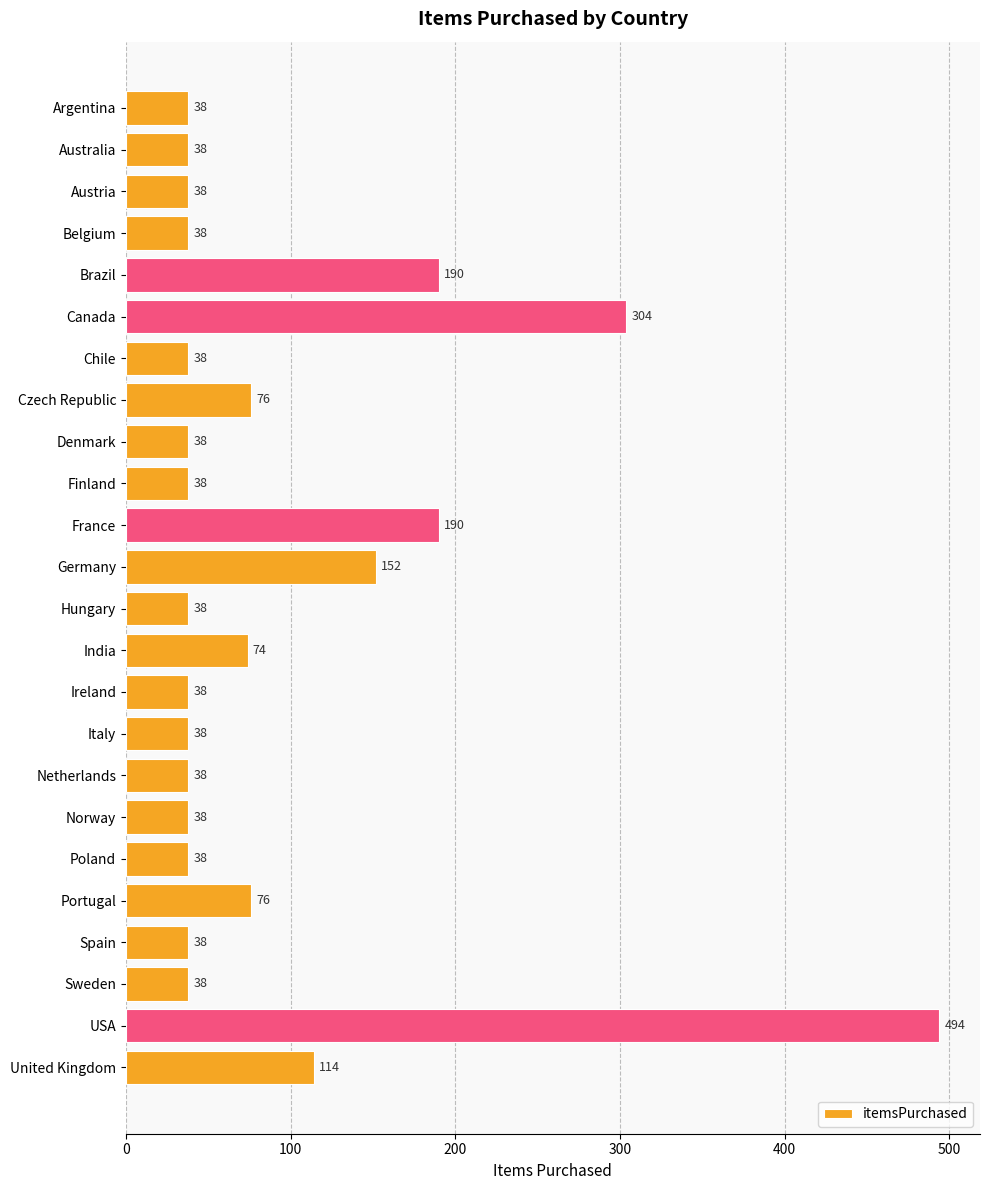

What position from the top is Netherlands?

17